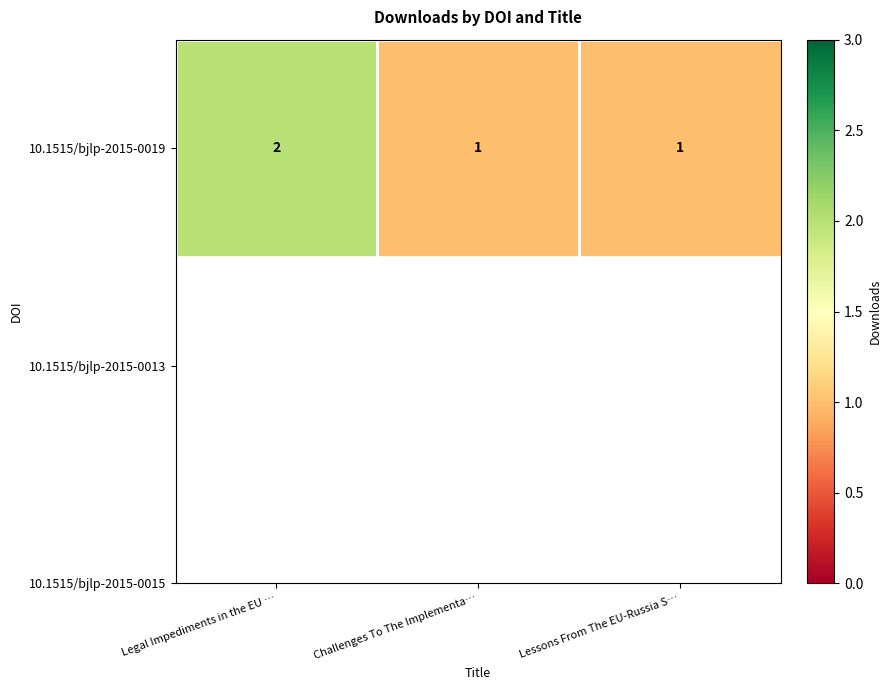

The value at Lessons From The EU-Russia S… is 1. True or false?

True